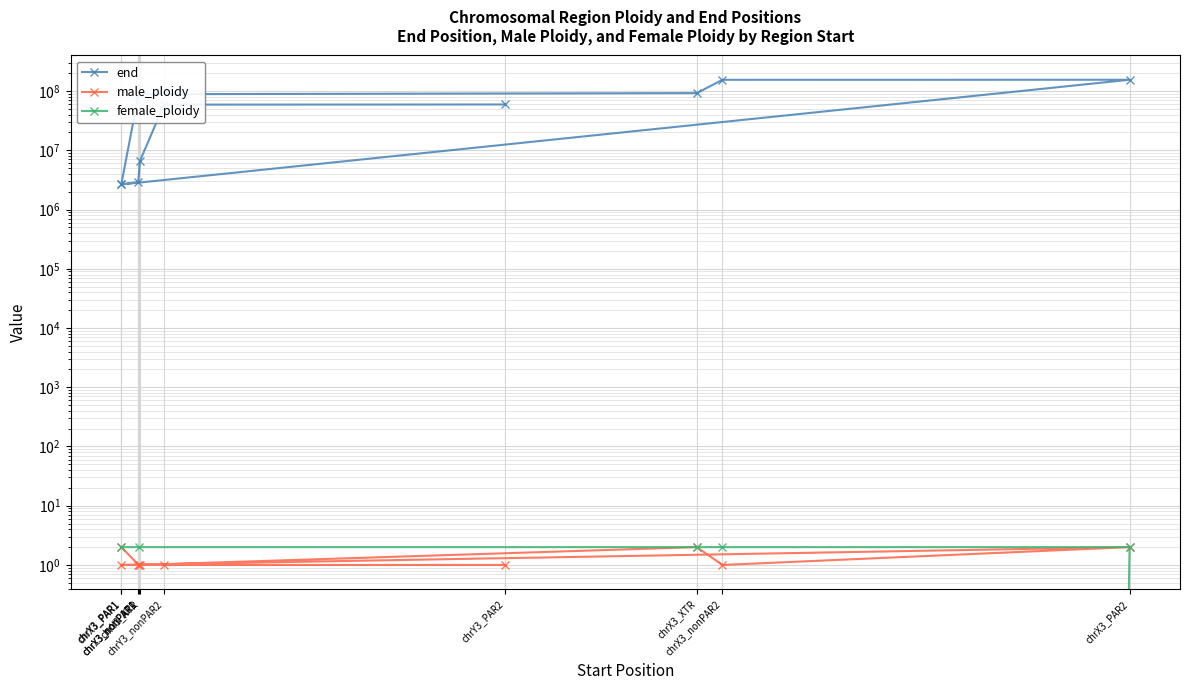

What is the greatest value displayed?

155260560